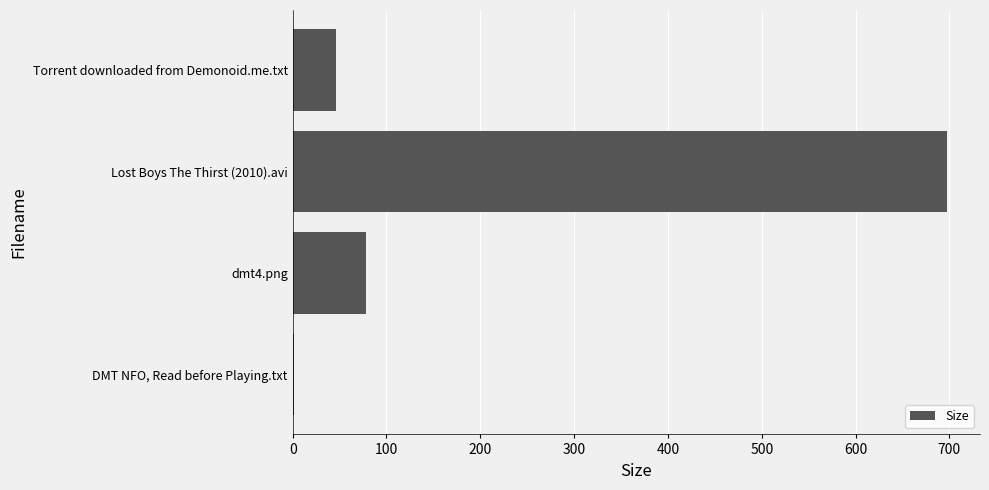

Reading bottom to top, transcribe all the data shown in this chart.

DMT NFO, Read before Playing.txt=1.5	dmt4.png=78.3	Lost Boys The Thirst (2010).avi=697.8	Torrent downloaded from Demonoid.me.txt=46.0